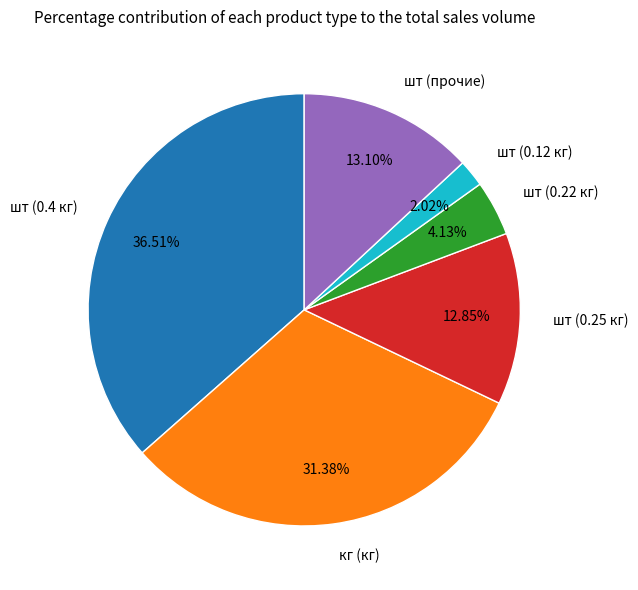

Is there a majority slice in this chart?

No